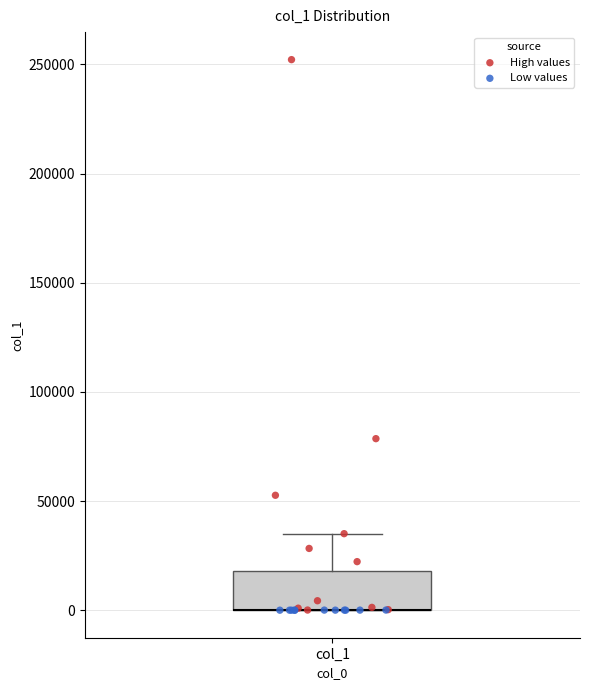

Read this box plot against the y-axis: the position of the median line, the range covered by the box, and the ends of both whiskers. The values are not printed on the chart, so give them approximately, as read against the axis.

median 0 (drawn on the box's lower edge), box 0 to 20000, whiskers 0 to 35000